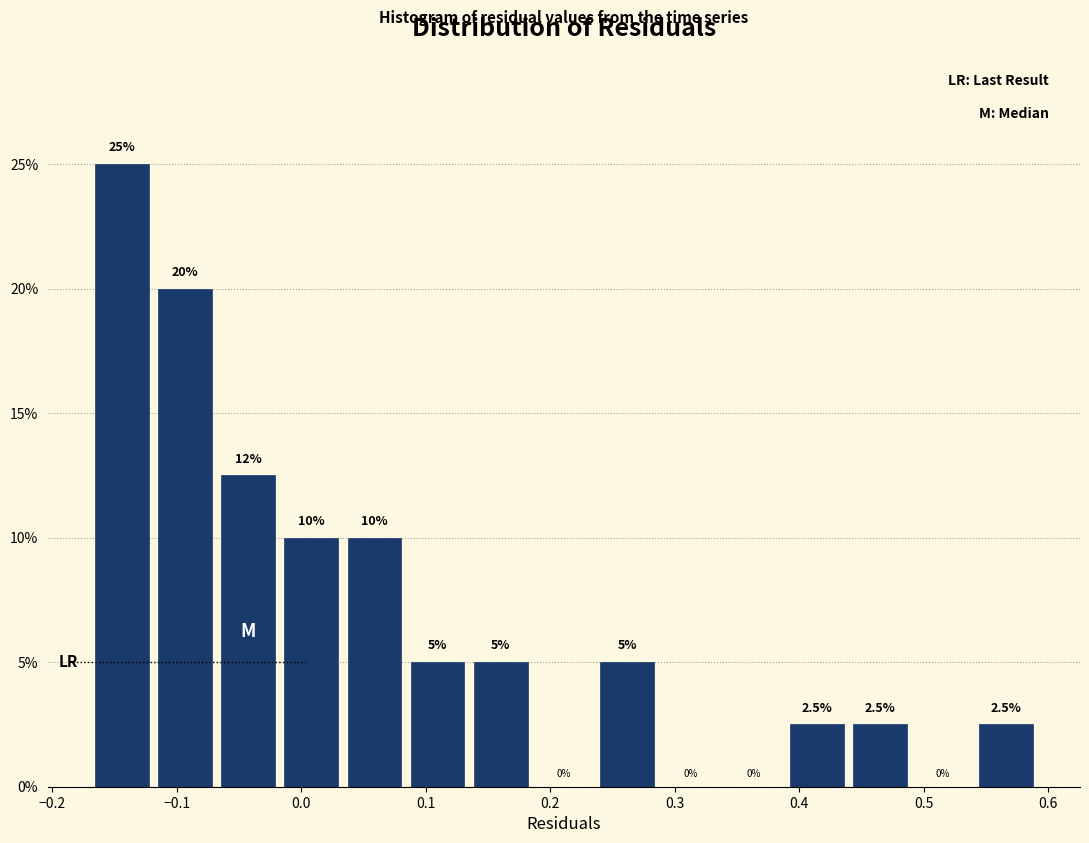

Over which range of the x-axis is the bar tallest?

-0.17 to -0.12